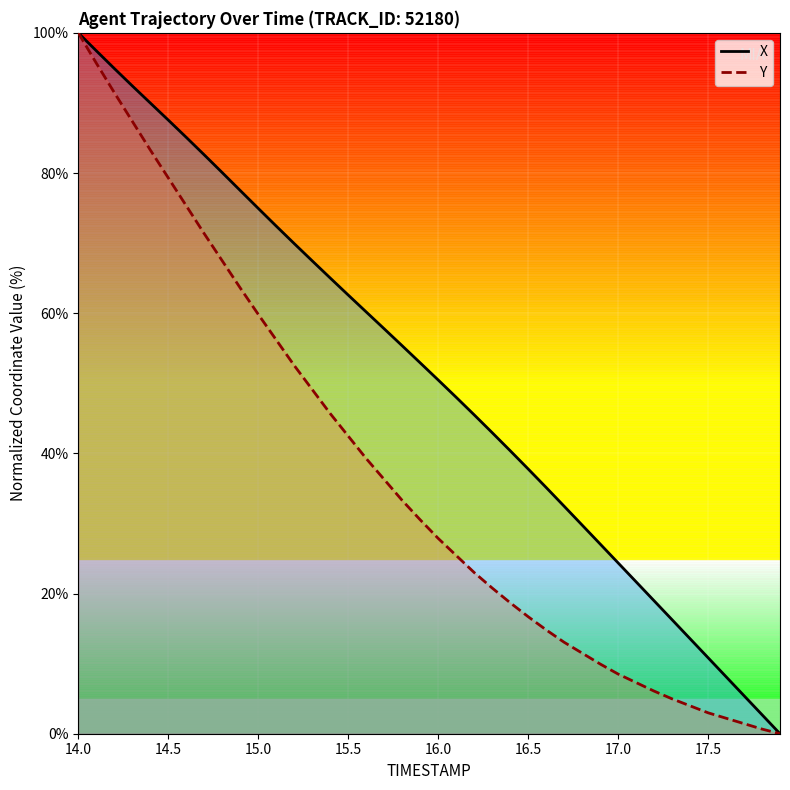

True or false: X and Y intersect in this chart.

False